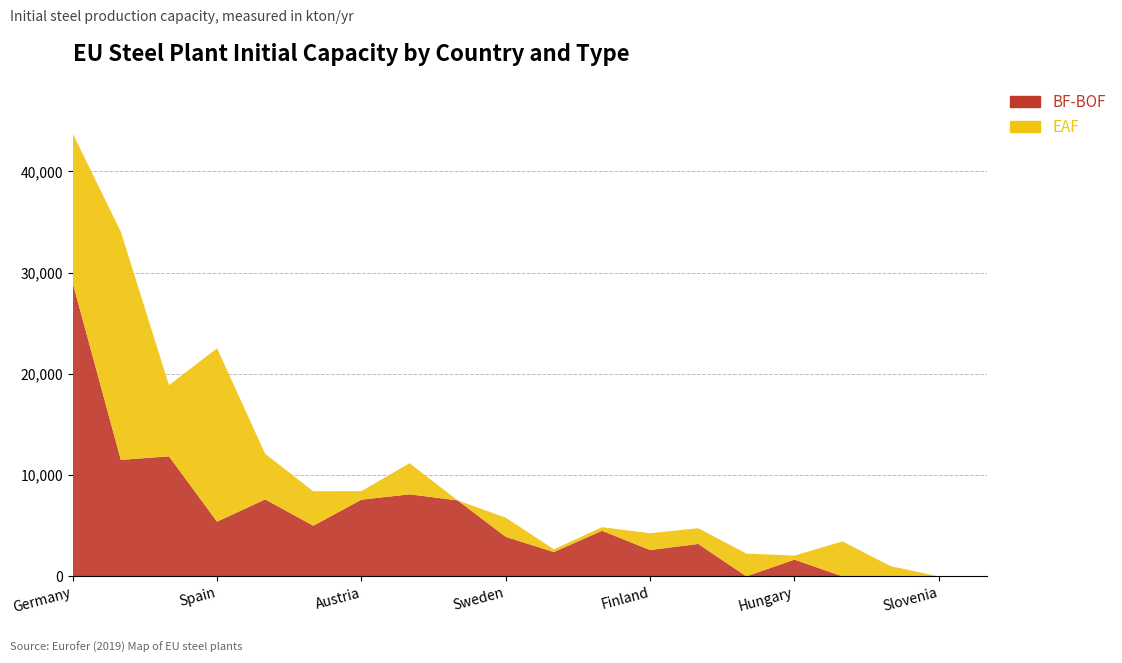

Reading left to right, what are all the values shown in this chart?

BF-BOF: Germany=28960	Italy=11500	France=11850	Spain=5400	Poland=7600	Belgium=5000	Austria=7570	GreatBrit.=8100	Netherlands=7500	Sweden=3900	CzechR=2400	Slovakia=4500	Finland=2600	Romania=3200	Luxemb.=0	Hungary=1650	Greece=0	Bulgaria=0	Slovenia=0	Croatia=0
EAF: Germany=14770	Italy=22520	France=7030	Spain=17120	Poland=4490	Belgium=3400	Austria=845	GreatBrit.=3070	Netherlands=0	Sweden=1895	CzechR=270	Slovakia=350	Finland=1660	Romania=1553	Luxemb.=2250	Hungary=400	Greece=3450	Bulgaria=1000	Slovenia=0	Croatia=0